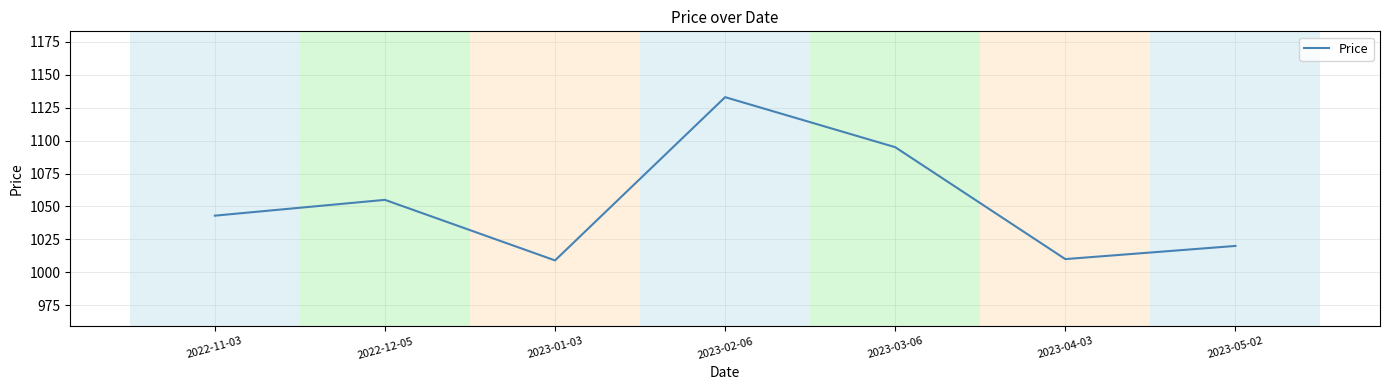

What position from the left is 2023-05-02?

7